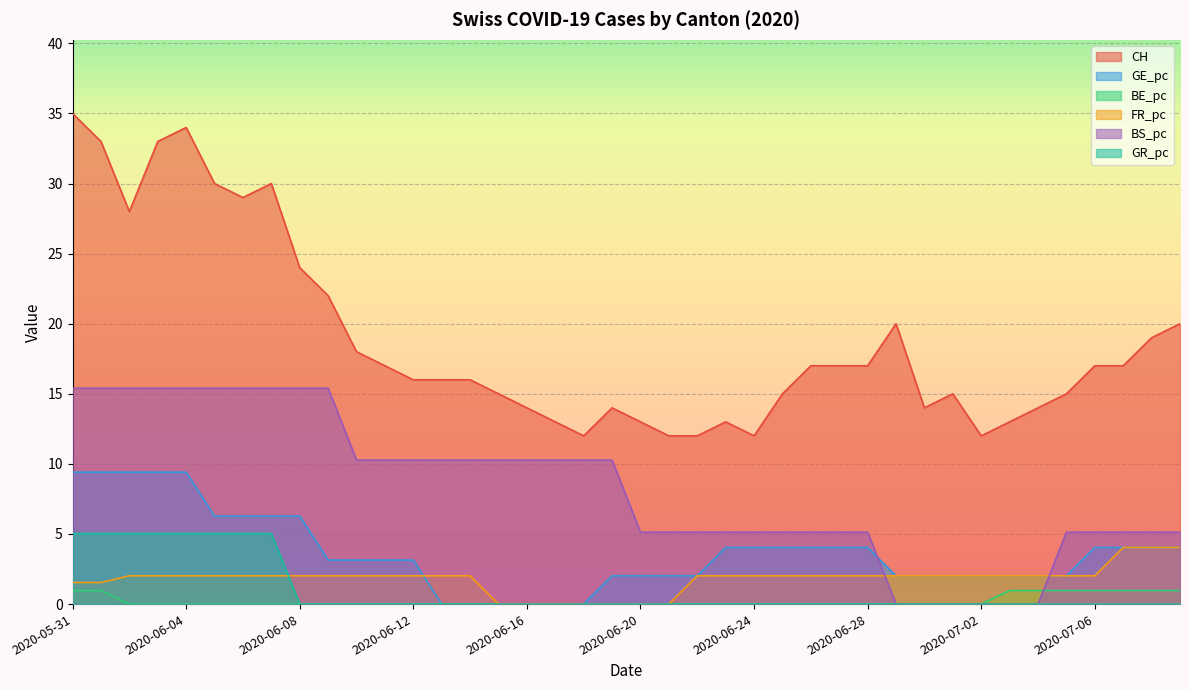

True or false: CH has a value of 35.5 at 2020-06-09.

False